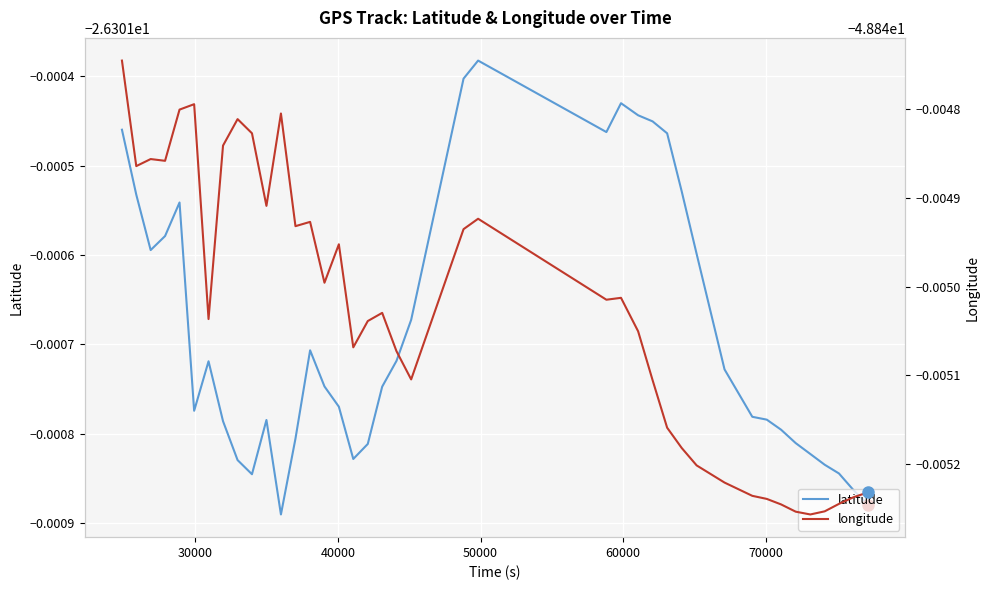

What is the value of the latitude point at the 10th from the left?

-26.3